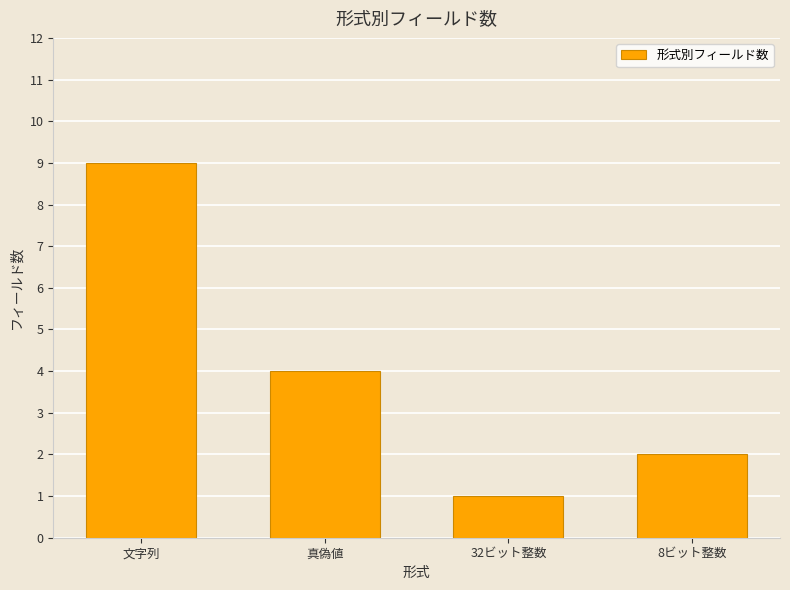

Is it true that the value at 文字列 is 9?

True